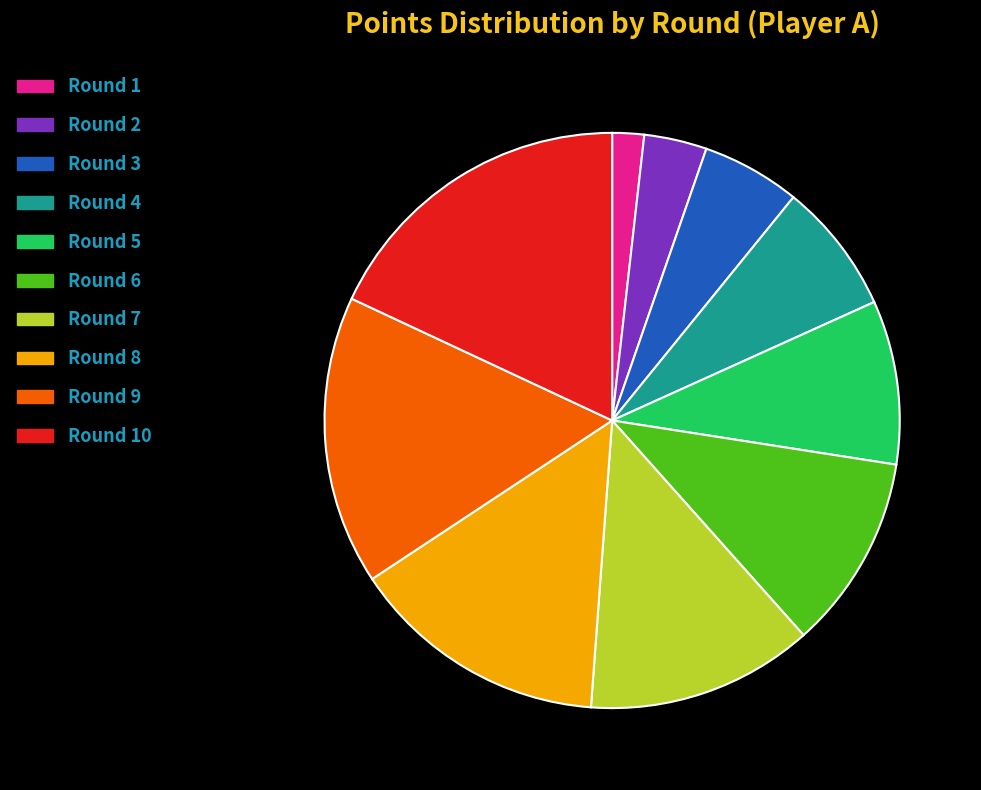

Is the sum of Round 1 and Round 7 greater than half?

No